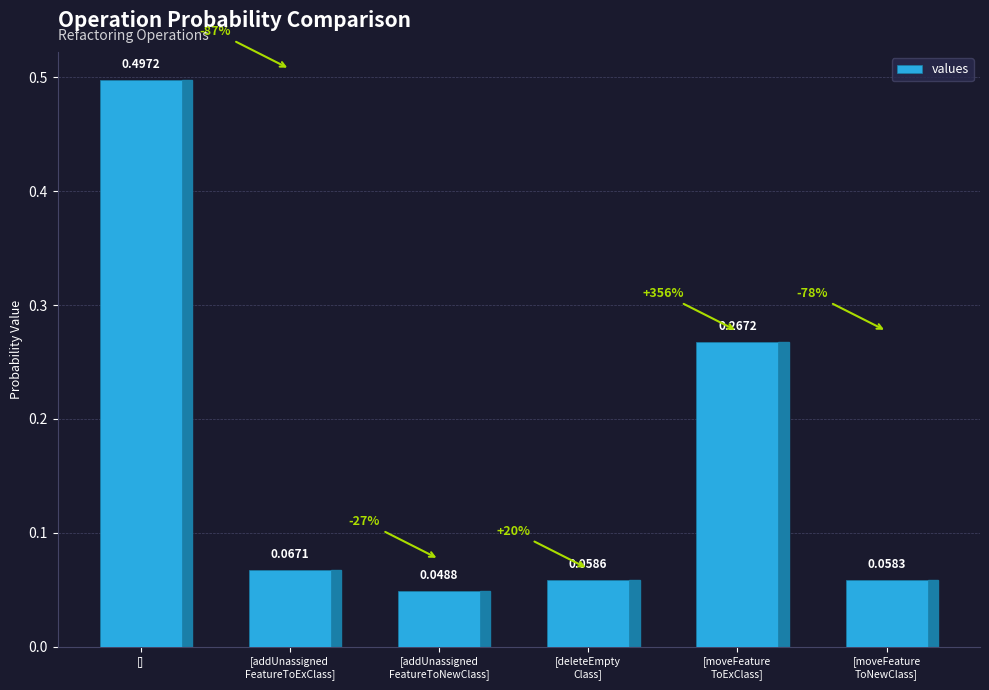

What is the label of the 5th bar from the right?

[addUnassigned
FeatureToExClass]